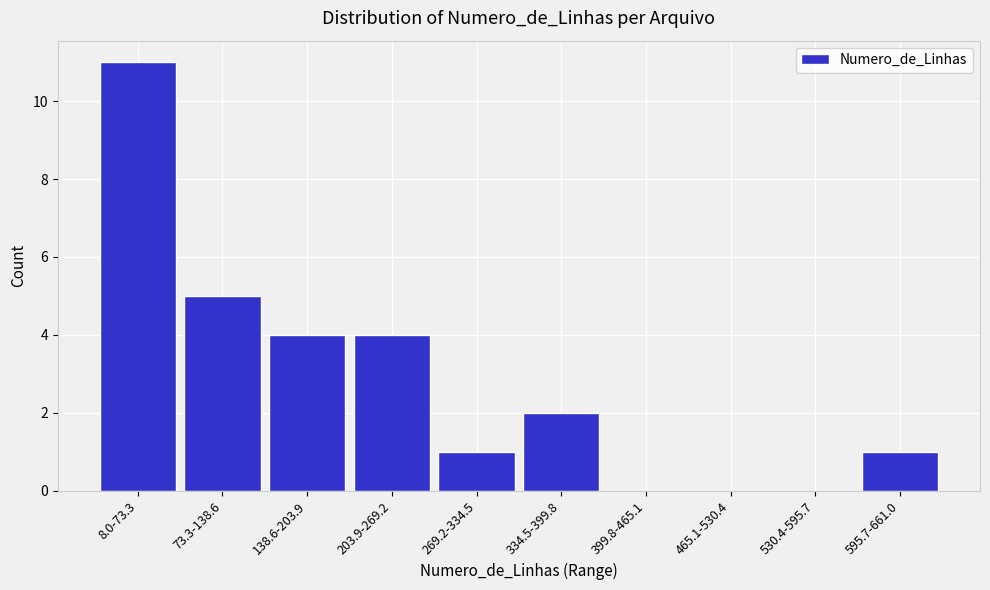

Reading right to left, what are all the values shown in this chart?

595.7-661.0=1	530.4-595.7=0	465.1-530.4=0	399.8-465.1=0	334.5-399.8=2	269.2-334.5=1	203.9-269.2=4	138.6-203.9=4	73.3-138.6=5	8.0-73.3=11